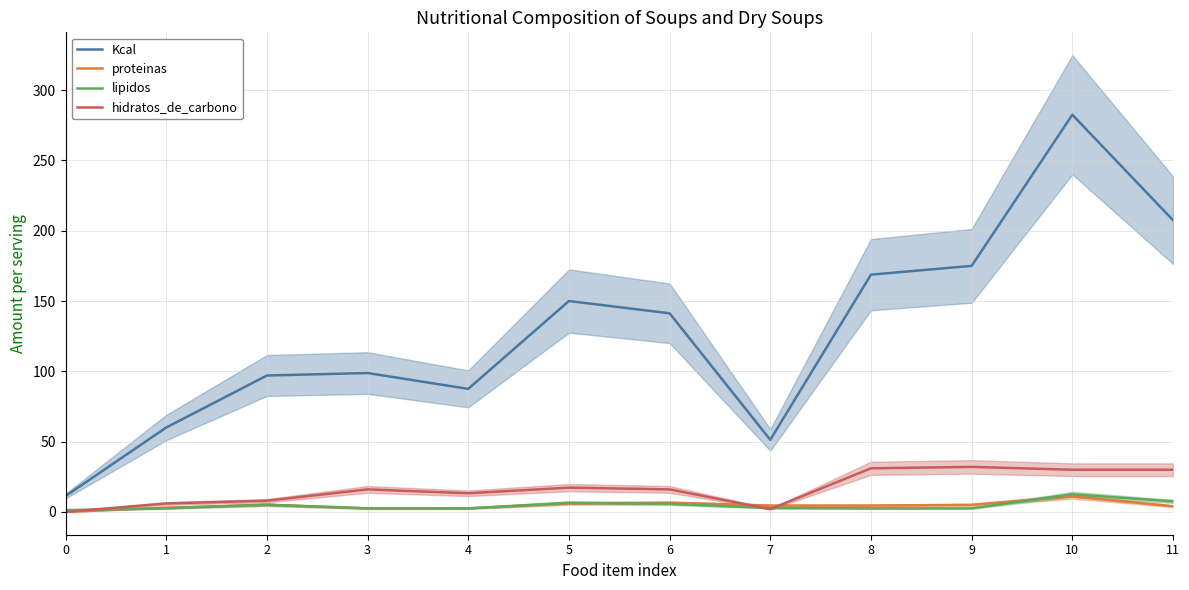

The Kcal series shows 11.2 at 0. True or false?

True